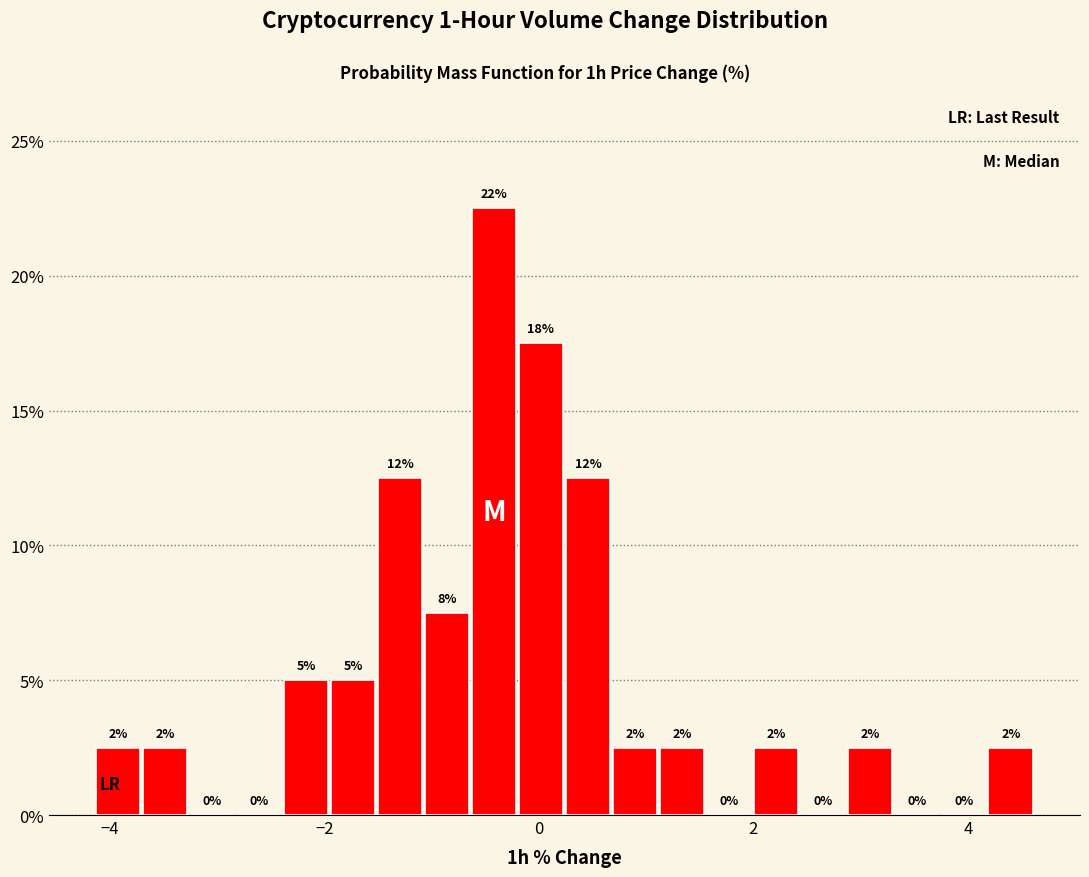

Read against the x-axis, roughly where is the centre of the tallest bar?

-0.4